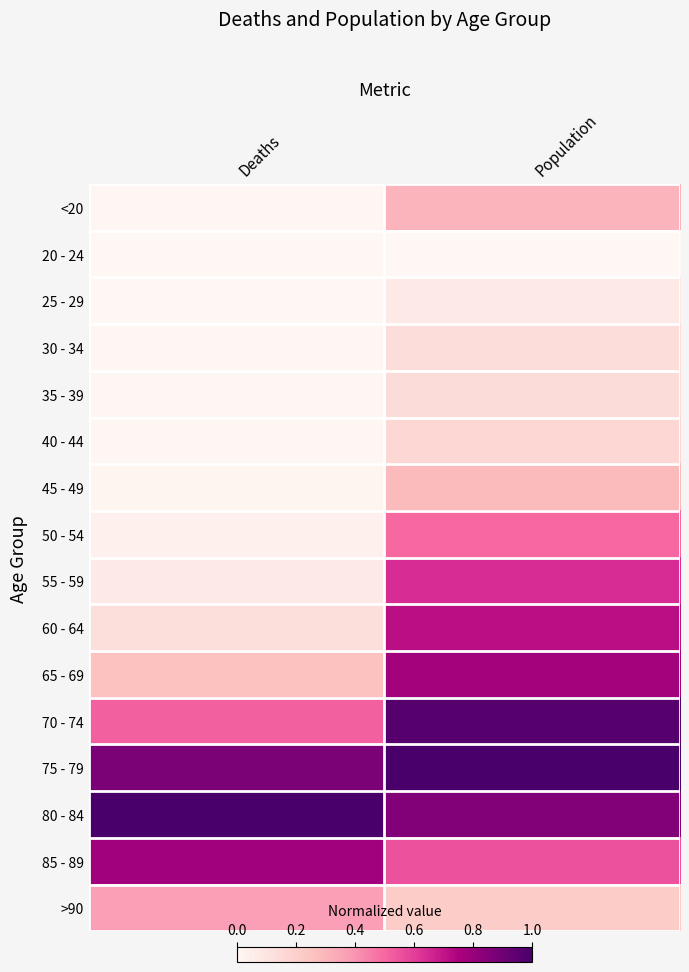

Which has a higher value, Population or Deaths?

Population